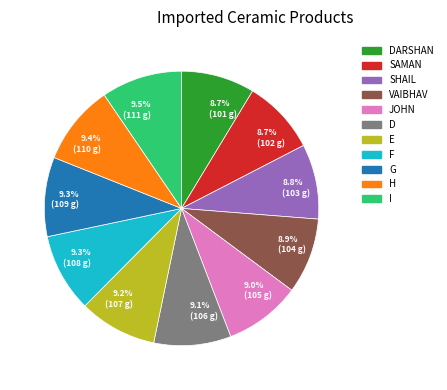

Do 9.0% (105 g) and 9.2% (107 g) together represent more than half of the pie?

No